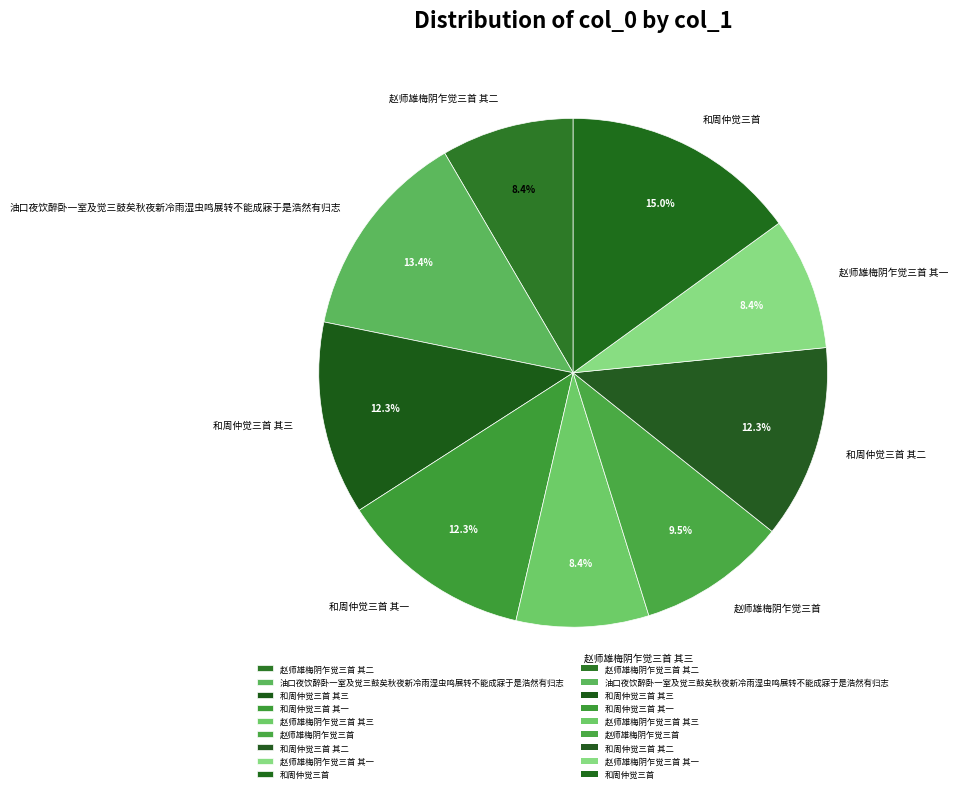

Which has a higher value, 和周仲觉三首 其二 or 赵师雄梅阴乍觉三首 其二?

和周仲觉三首 其二